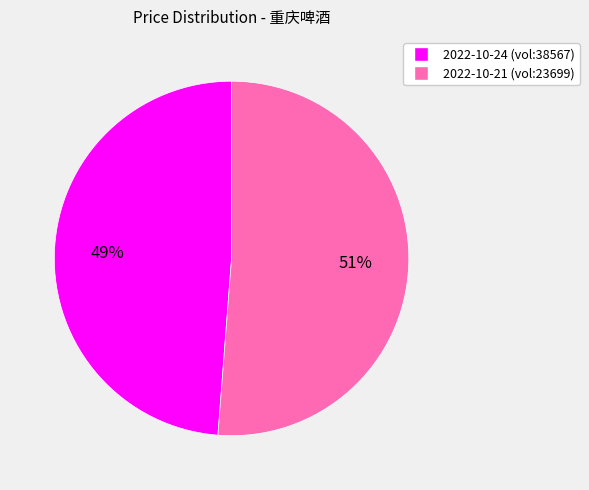

To the nearest percent, what is the average slice percentage?

50%